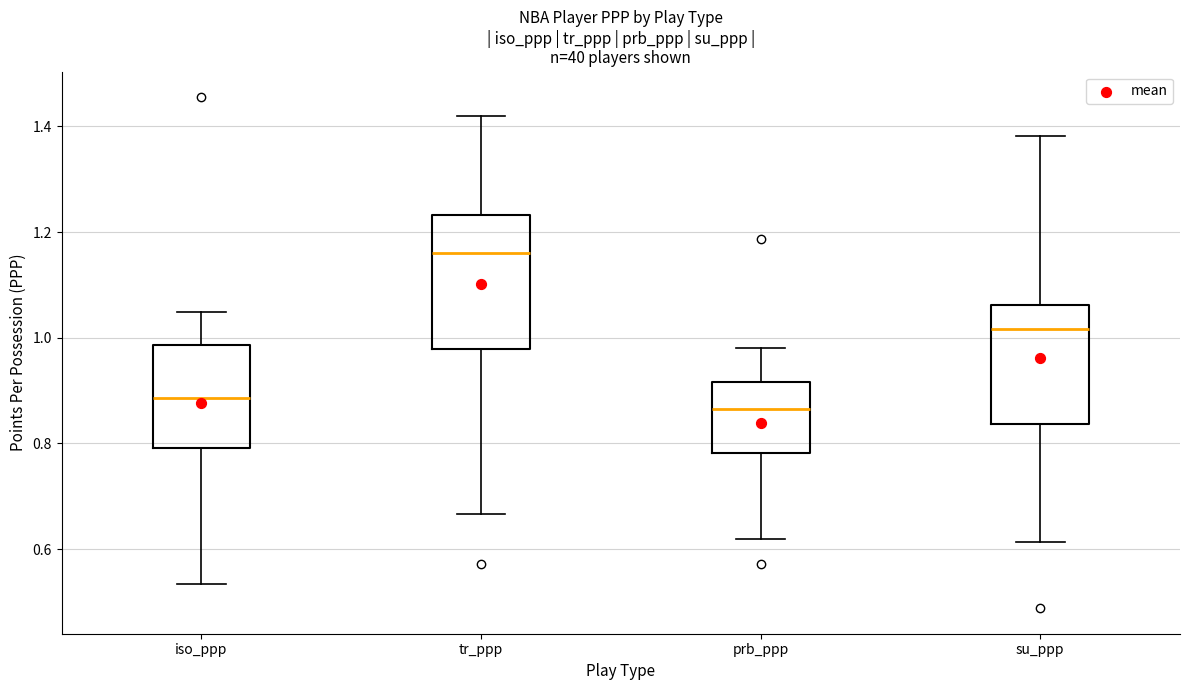

Reading left to right, transcribe this box plot: for each box, give where its median line is, the range the box spans, and where its two whiskers end, as read against the y-axis. The values are not printed on the chart, so give them approximately, as read against the axis.

iso_ppp: median 0.88, box 0.80 to 0.98, whiskers 0.54 to 1.04
tr_ppp: median 1.16, box 0.98 to 1.24, whiskers 0.66 to 1.42
prb_ppp: median 0.86, box 0.78 to 0.92, whiskers 0.62 to 0.98
su_ppp: median 1.02, box 0.84 to 1.06, whiskers 0.62 to 1.38